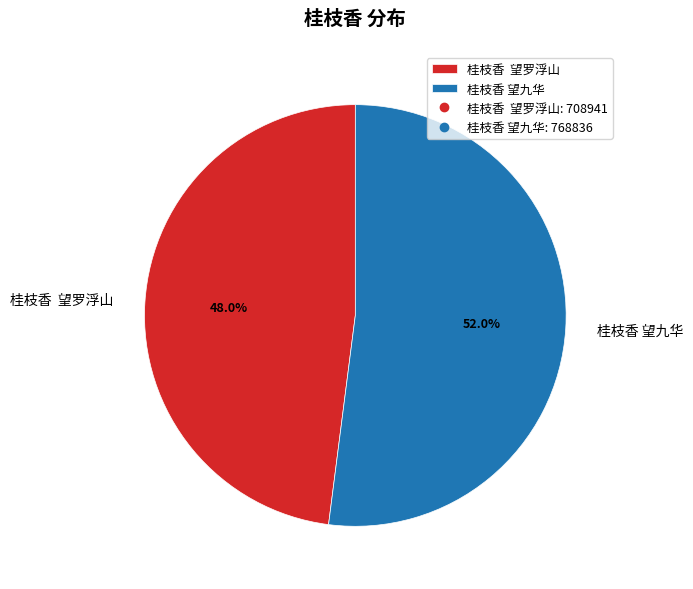

Count the number of slices in the pie.

2